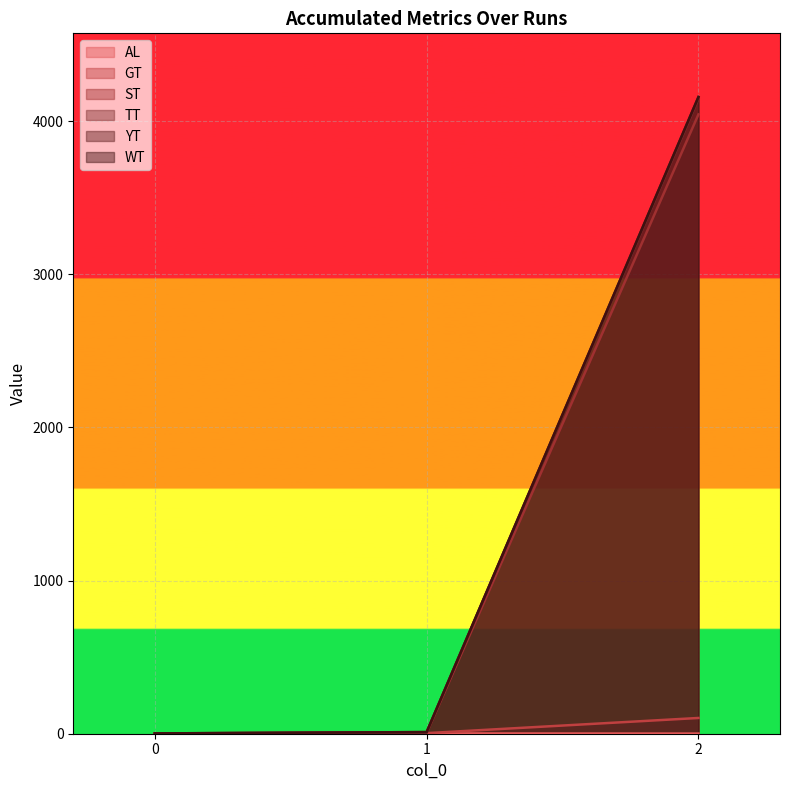

What is the greatest value displayed?

4157.4